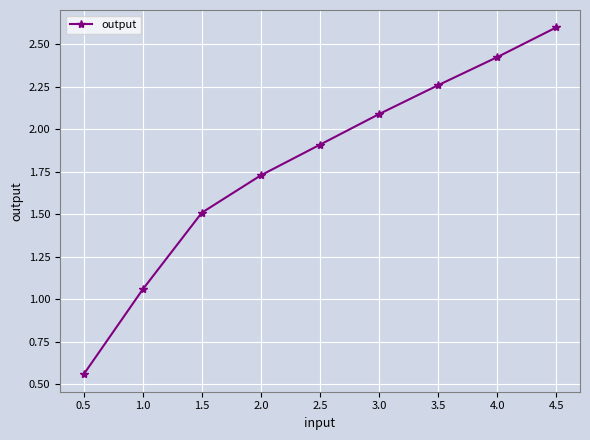

What is the average value?

1.8